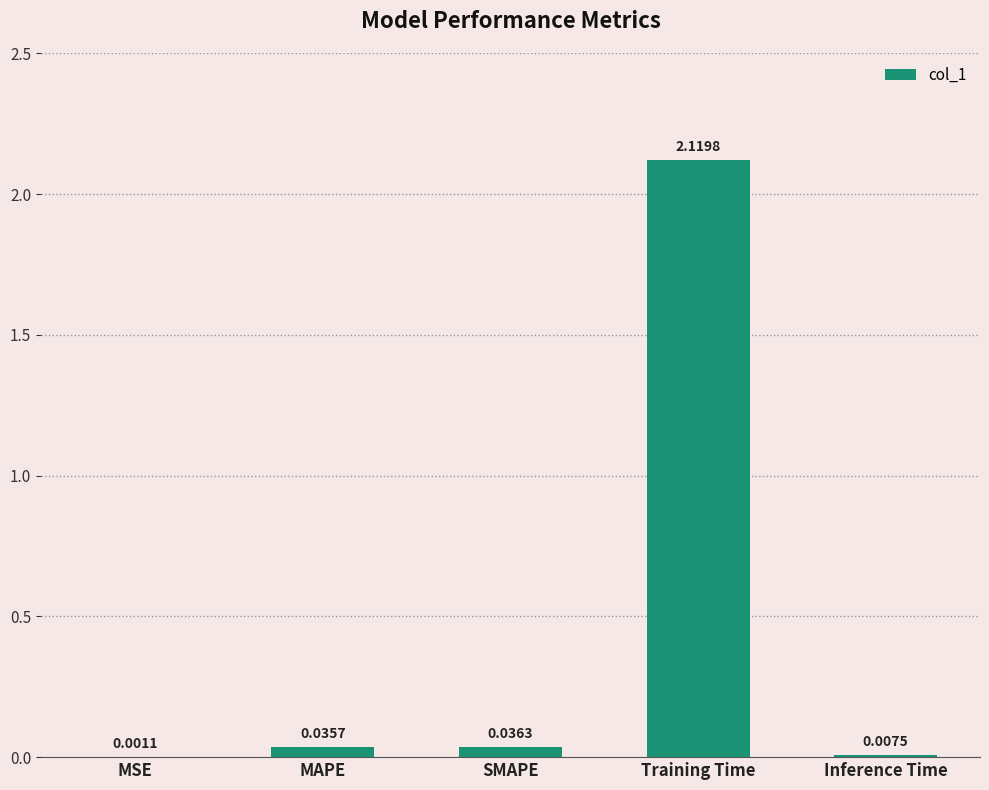

What is the sum of all values?

2.2